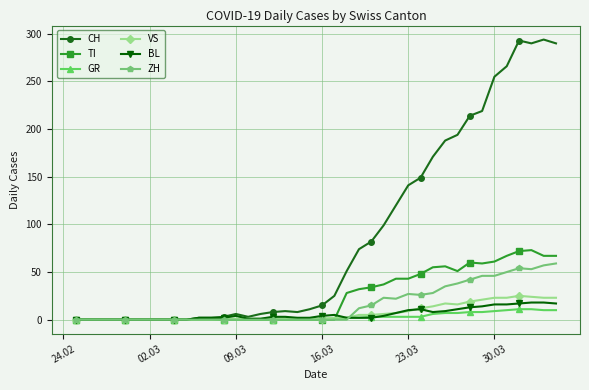

At how many categories does at least one series exceed 208?

8